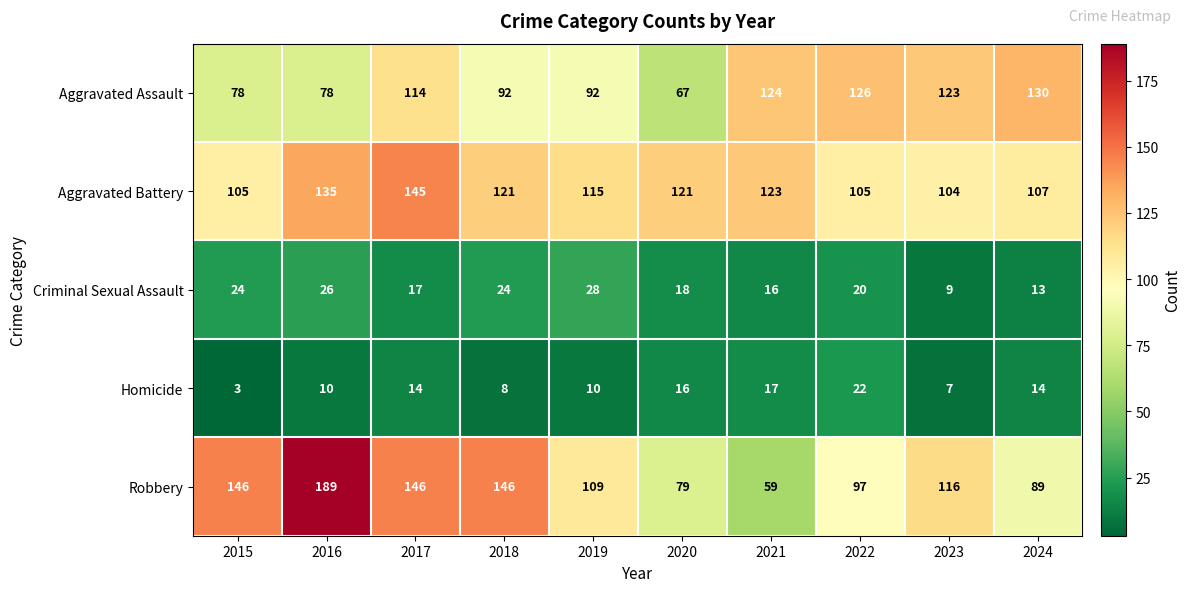

What is the greatest value displayed?

189